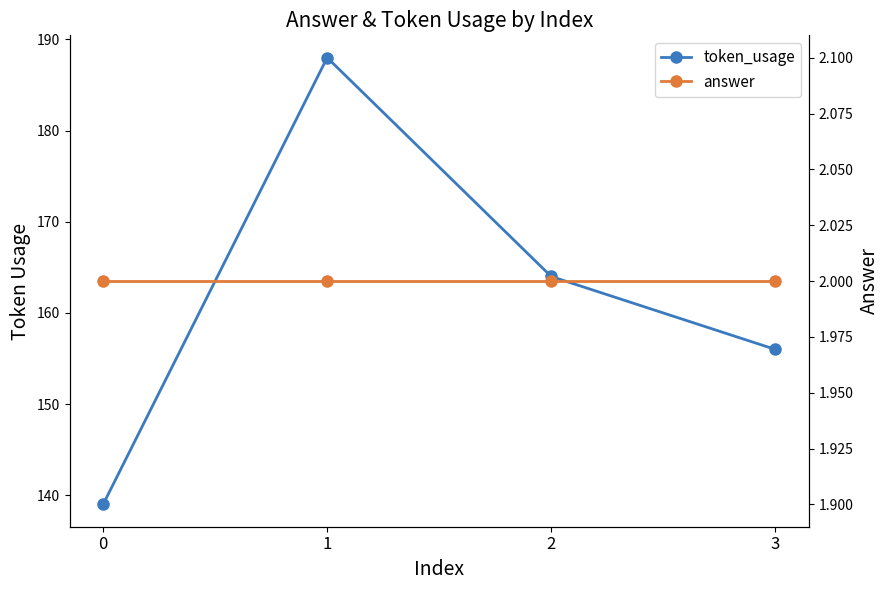

True or false: answer and token_usage intersect in this chart.

False